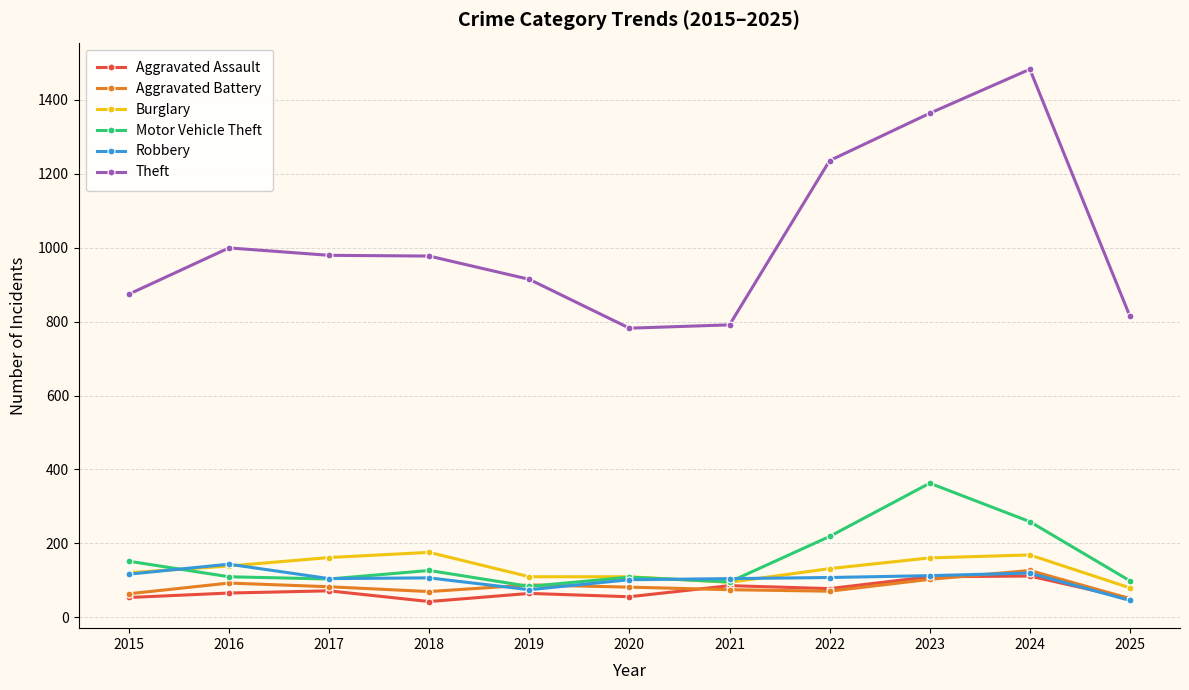

In Theft, how many points are higher than both neighbors (excluding endpoints)?

2